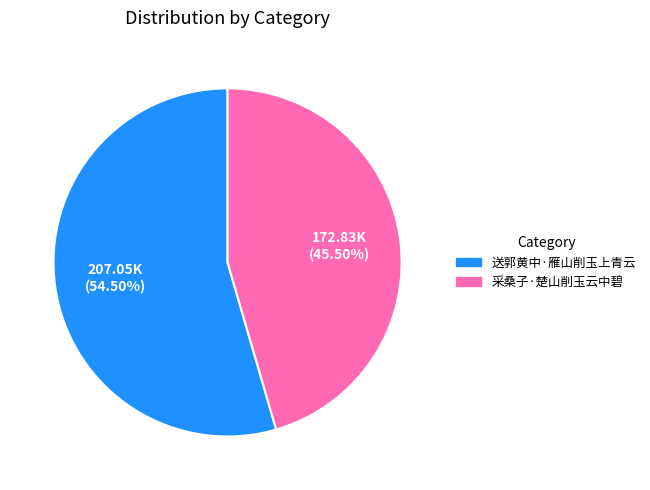

To the nearest percent, what is the difference between the 采桑子·楚山削玉云中碧 and 送郭黄中·雁山削玉上青云 slice percentages?

9%